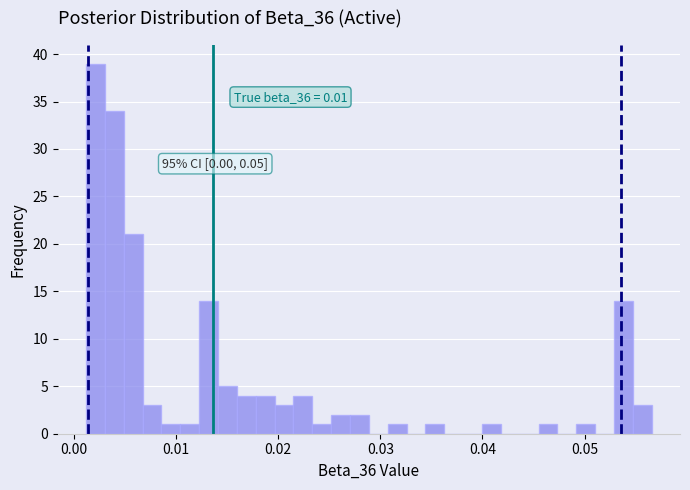

Read against the x-axis, roughly where is the centre of the tallest bar?

0.002